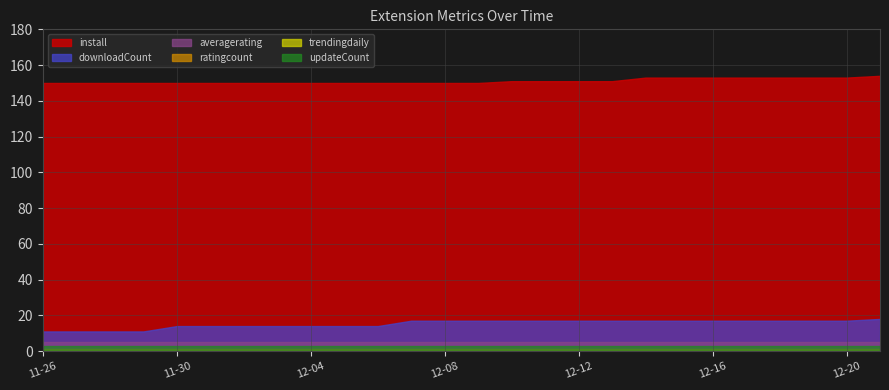

Rank the categories by ratingcount value from lowest to highest.

2024-11-26, 2024-11-27, 2024-11-28, 2024-11-29, 2024-11-30, 2024-12-01, 2024-12-02, 2024-12-03, 2024-12-04, 2024-12-05, 2024-12-06, 2024-12-07, 2024-12-08, 2024-12-09, 2024-12-10, 2024-12-11, 2024-12-12, 2024-12-13, 2024-12-14, 2024-12-15, 2024-12-16, 2024-12-17, 2024-12-18, 2024-12-19, 2024-12-20, 2024-12-21